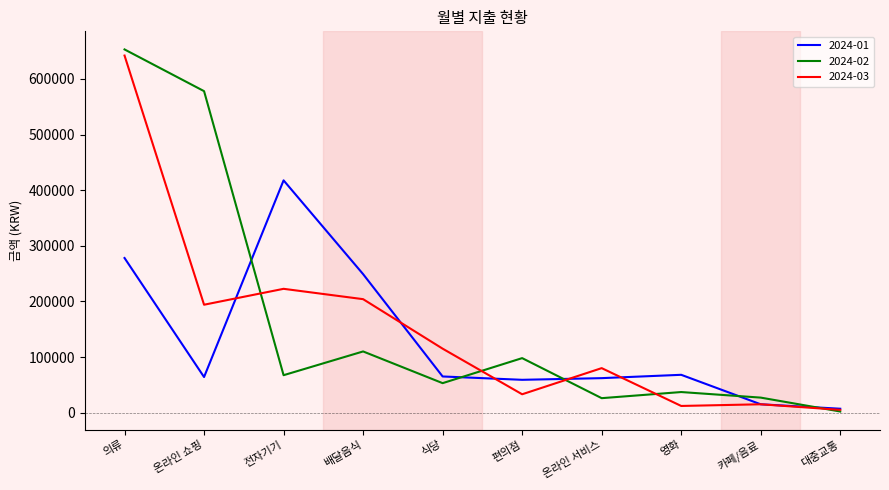

How many values in the 2024-01 series are below 65000?

5